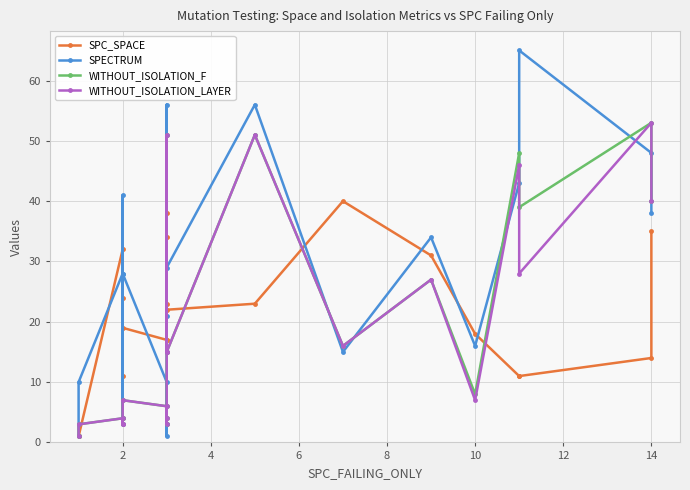

True or false: SPECTRUM has a value of 21 at 16.

False